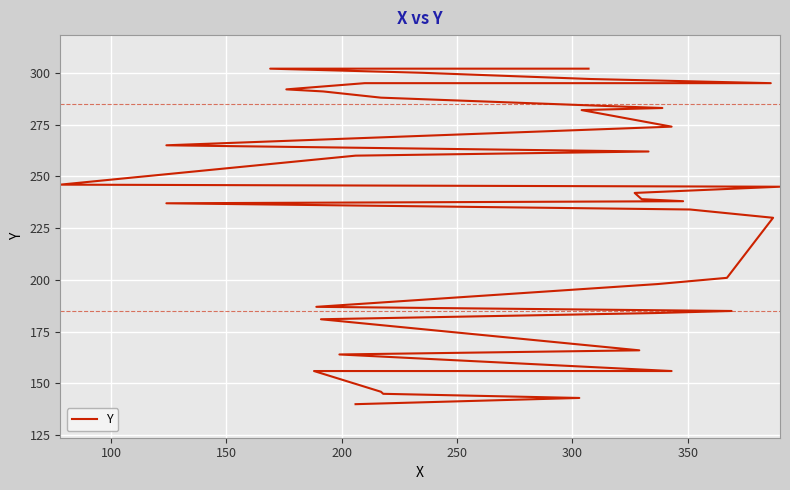

What is the average value?

234